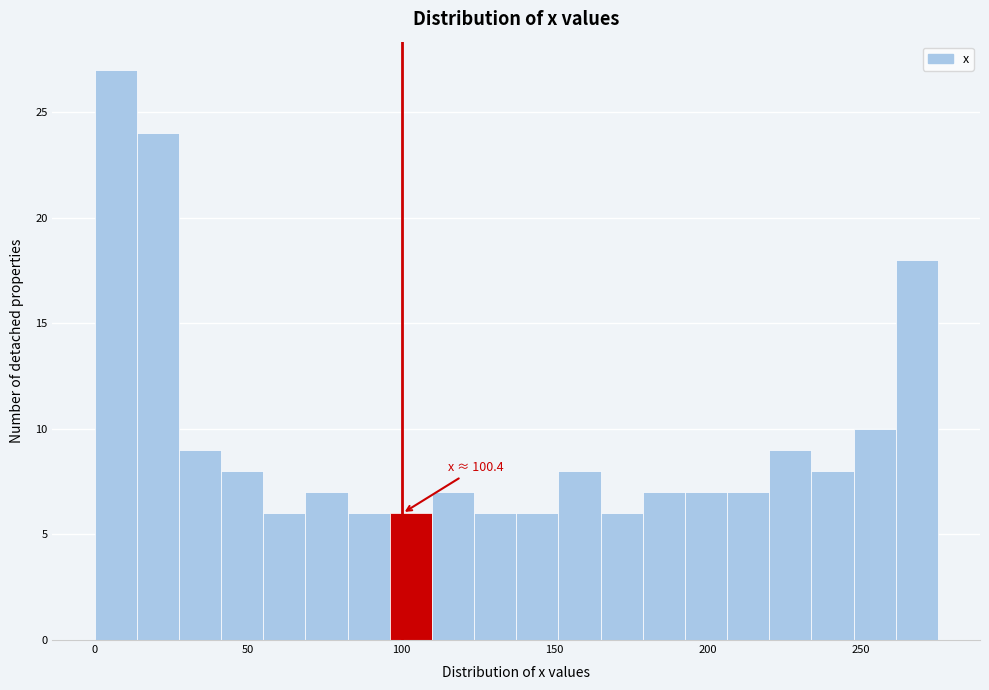

Read against the x-axis, roughly where is the centre of the tallest bar?

5